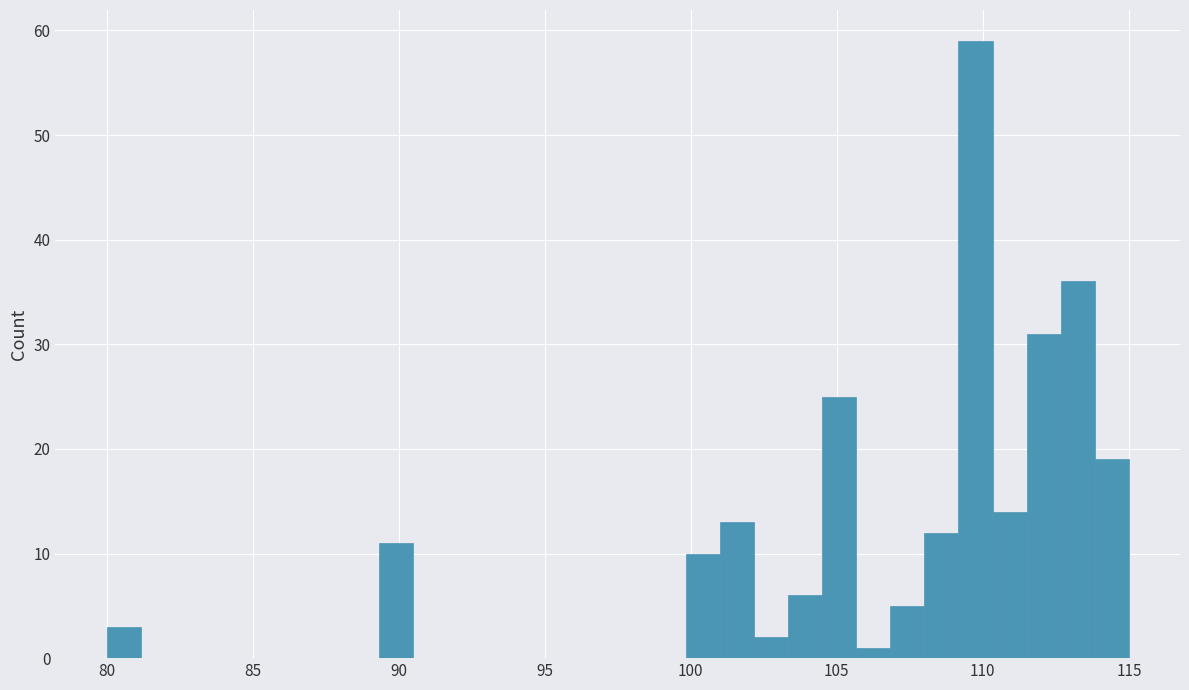

Read against the x-axis, roughly where is the centre of the tallest bar?

110.0